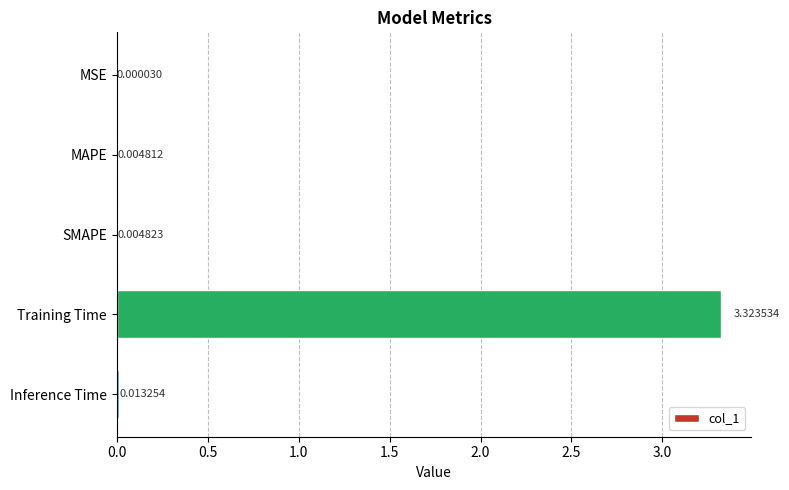

Which has a higher value, Inference Time or MSE?

Inference Time